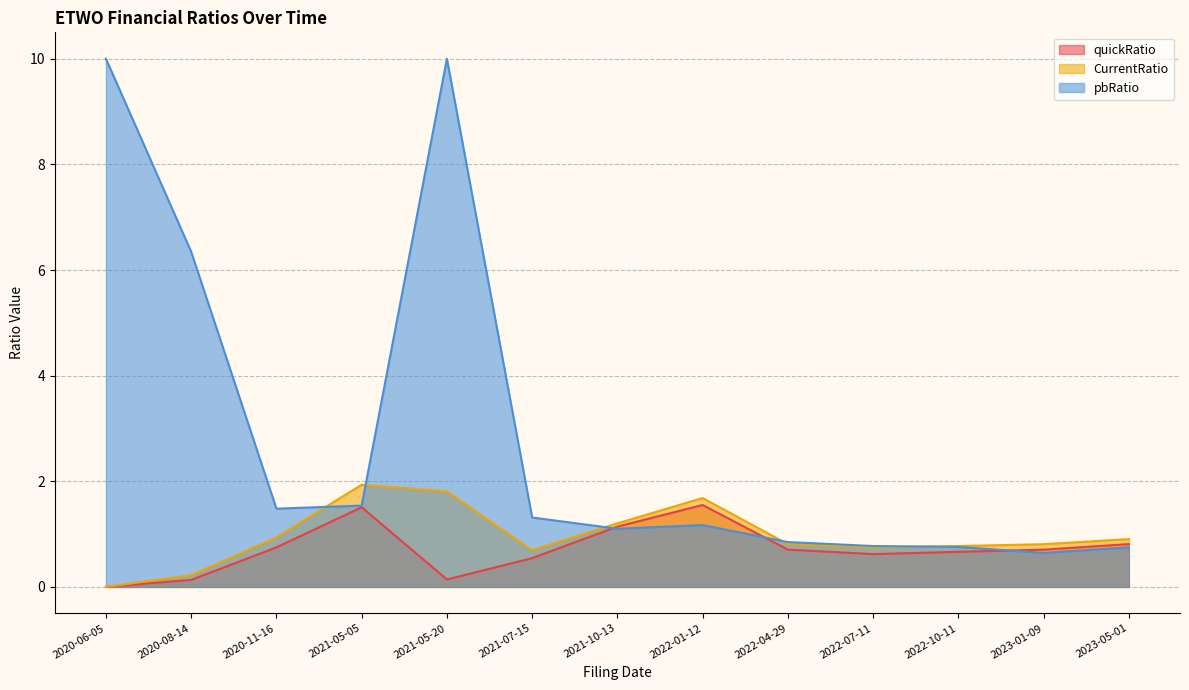

What are all the series names shown in the legend?

quickRatio, CurrentRatio, pbRatio